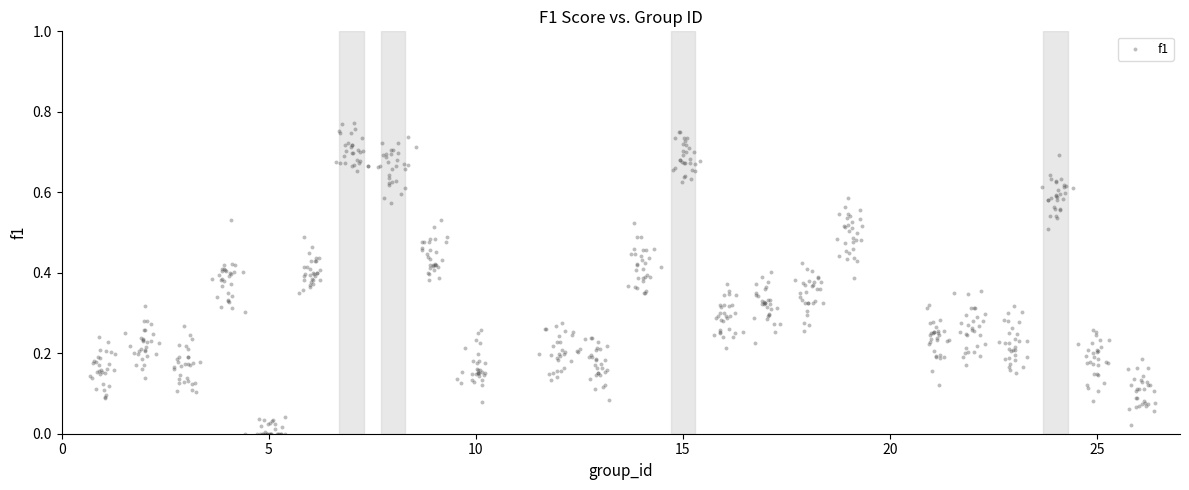

Count the number of points in this scatter plot.

720